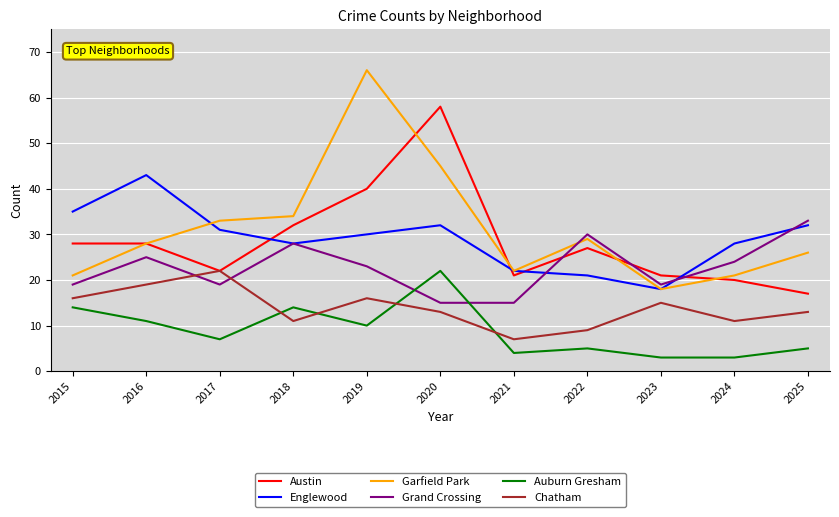

What is the difference between the maximum and minimum values in the Austin series?

41